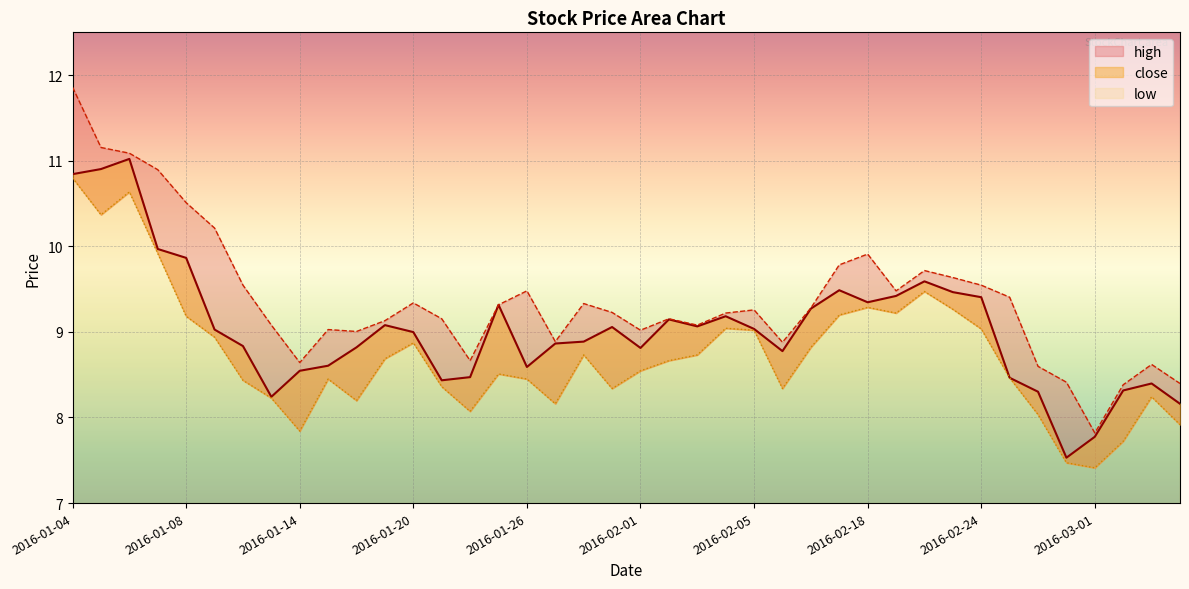

At which category is the sum across all series the highest?

2016-01-04